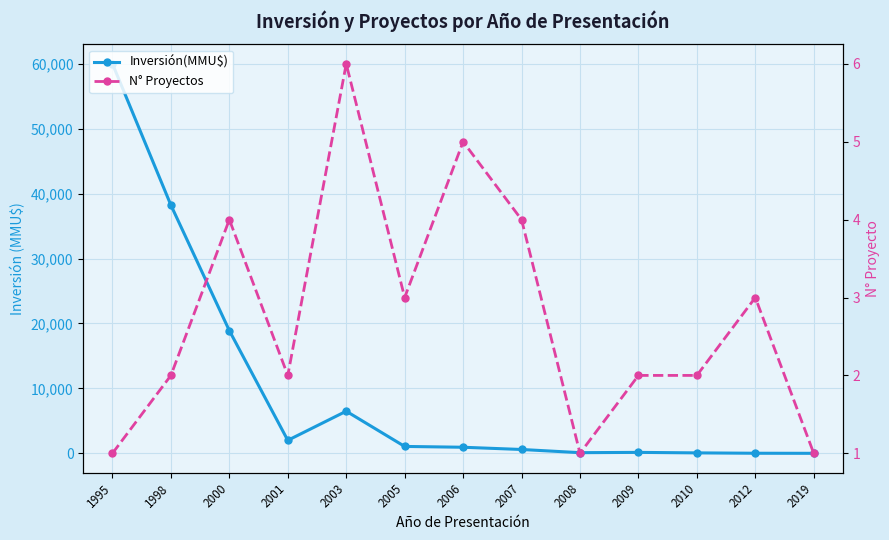

In Inversión(MMU$), how many points are lower than both neighbors (excluding endpoints)?

2